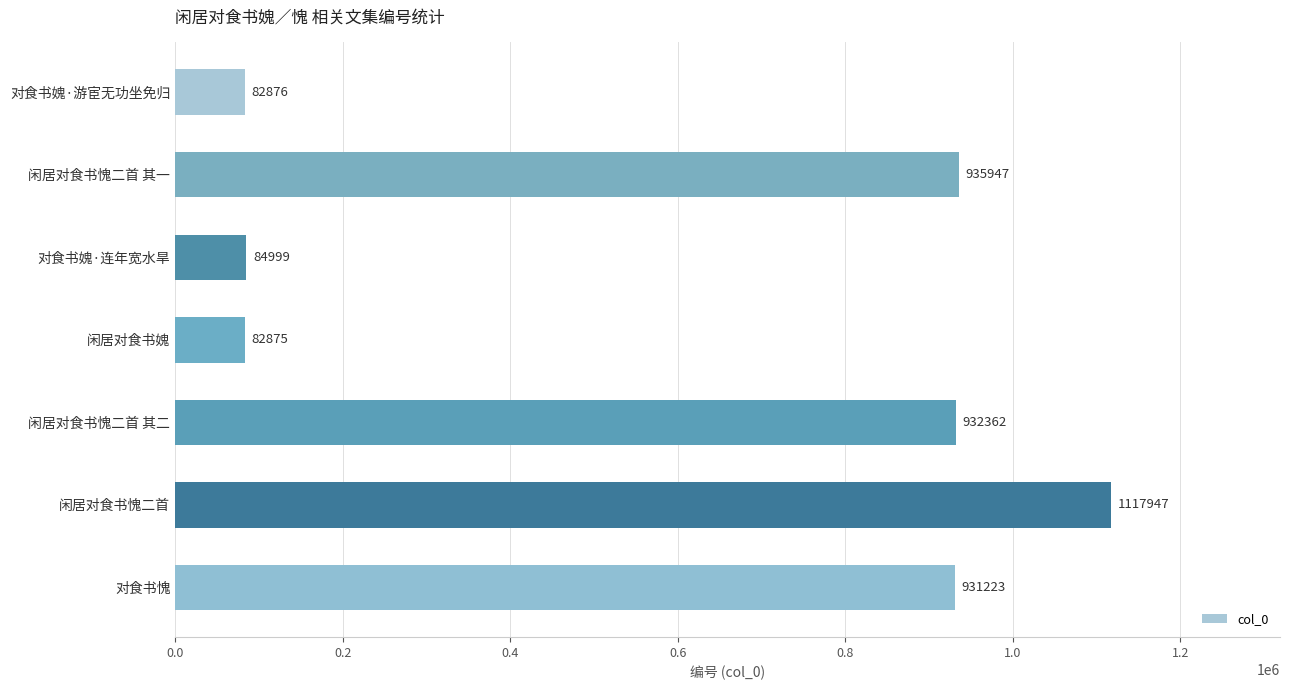

Is it true that the value at 闲居对食书愧二首 is 1465717?

False